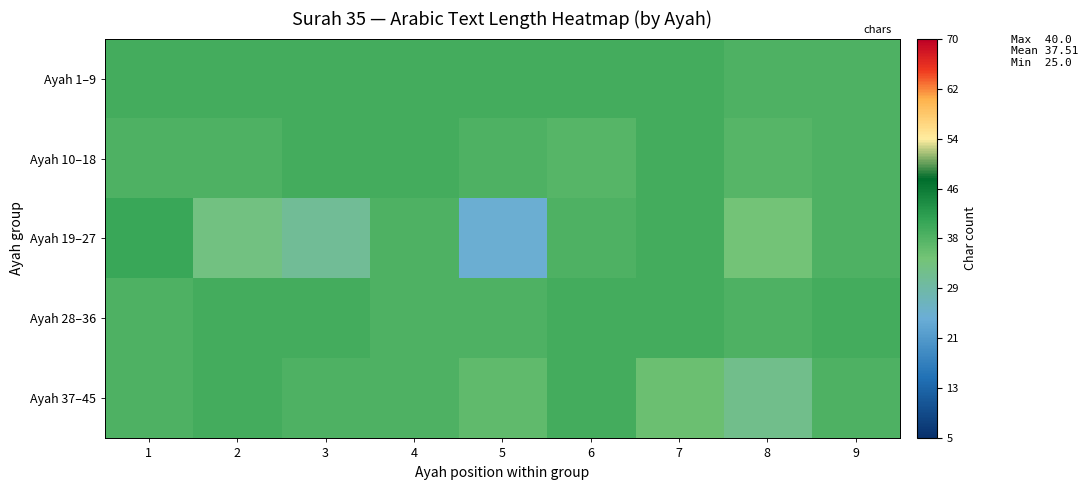

Reading left to right, list all the values displayed in this chart.

Ayah 1–9: 1=39	2=39	3=39	4=39	5=39	6=39	7=39	8=38	9=38
Ayah 10–18: 1=38	2=38	3=39	4=39	5=38	6=37	7=39	8=37	9=38
Ayah 19–27: 1=40	2=33	3=31	4=38	5=25	6=38	7=39	8=34	9=38
Ayah 28–36: 1=38	2=39	3=39	4=38	5=38	6=39	7=39	8=38	9=39
Ayah 37–45: 1=38	2=39	3=38	4=38	5=36	6=39	7=35	8=32	9=38